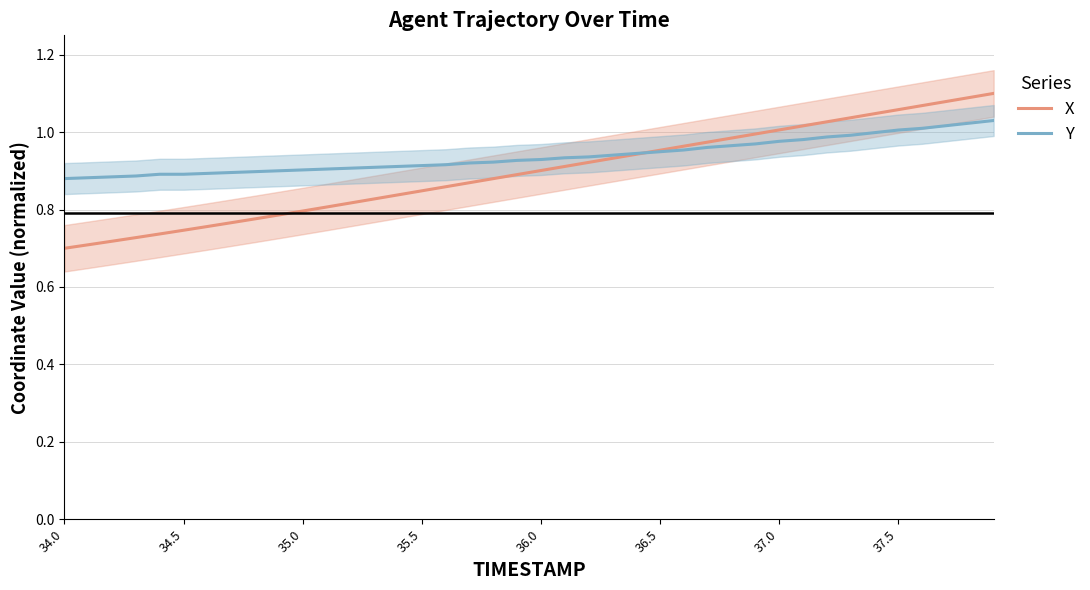

The value of Y at 36.0 is 1.5. True or false?

False